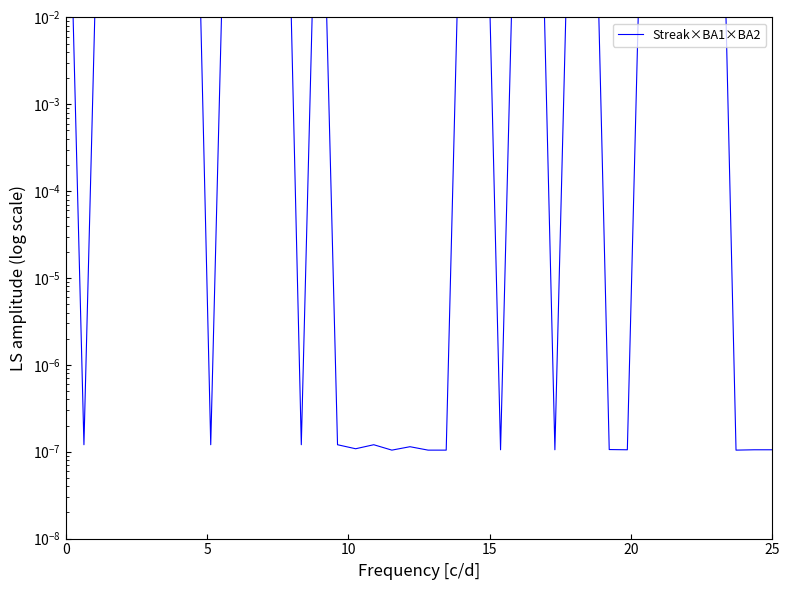

Is this an area chart (filled region under the line)?

No